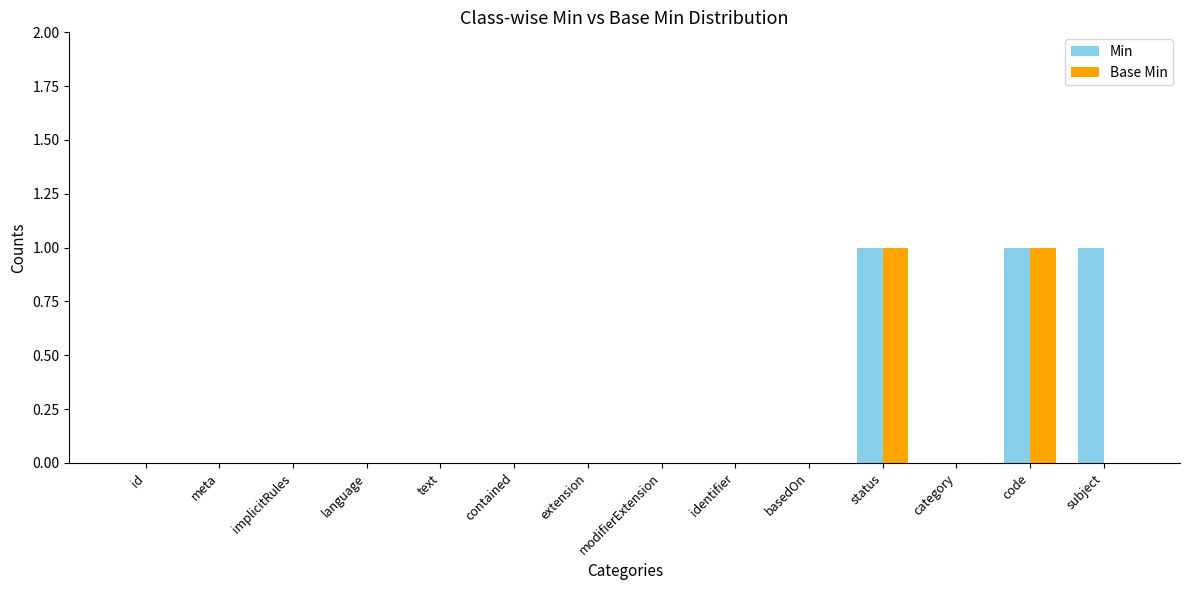

Is it true that Min equals 1 at identifier?

False